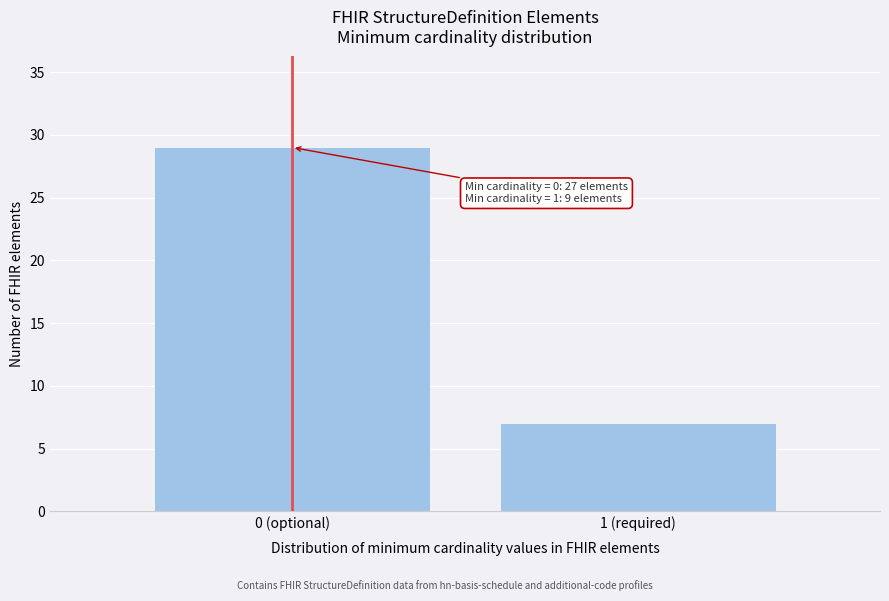

Reading left to right, list all the values displayed in this chart.

29	7